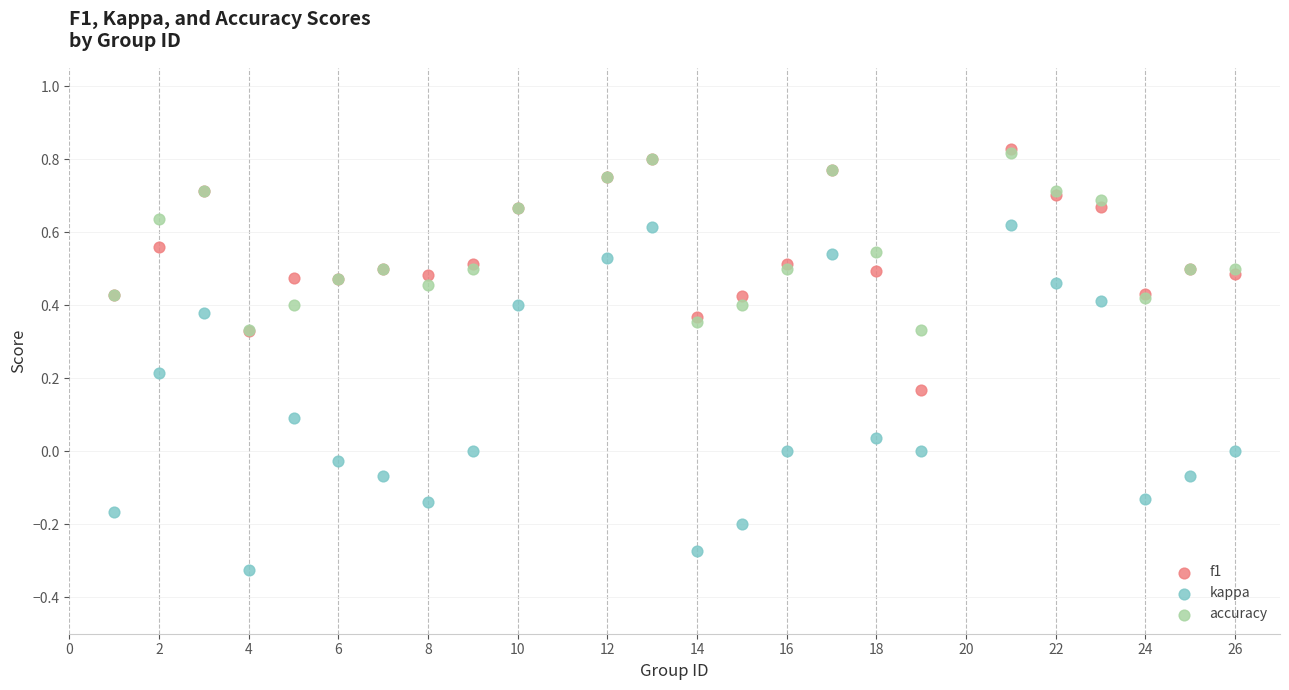

What are all the series names shown in the legend?

f1, kappa, accuracy